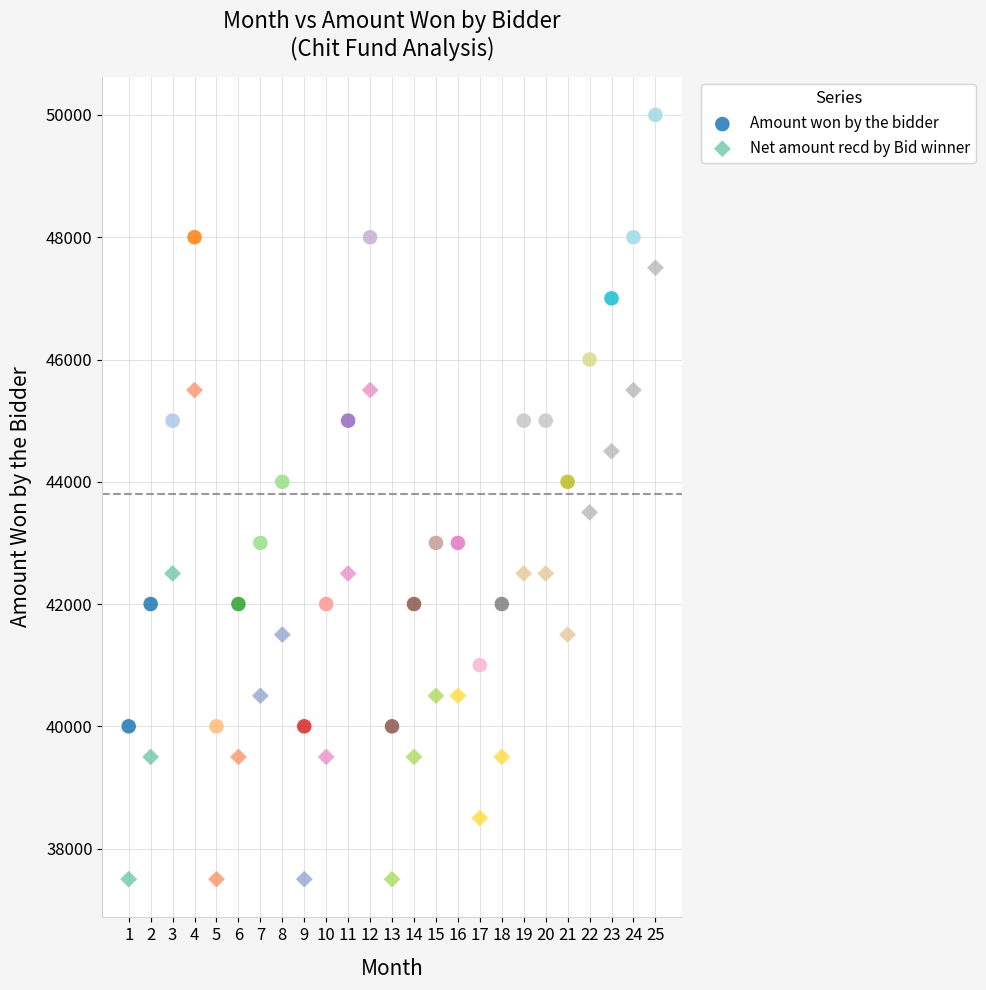

Across all data points, what is the range of Y values (max minus min)?

12500